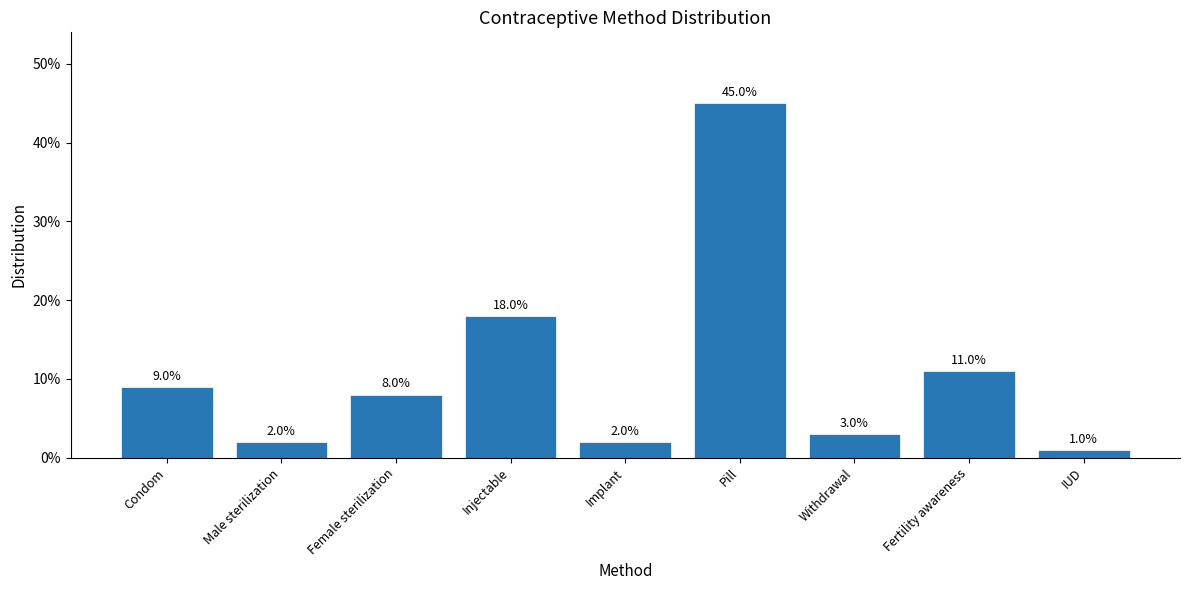

The chart shows a value of 0.2 at Injectable. True or false?

True